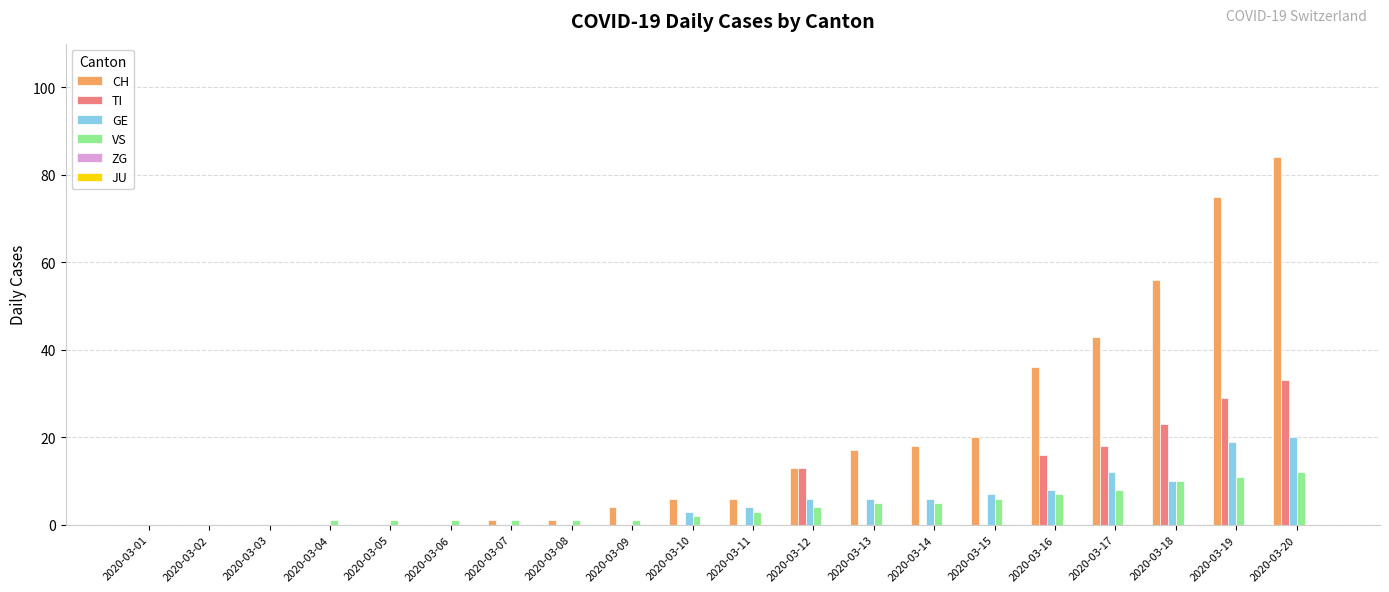

True or false: GE has a value of 6 at 2020-03-14.

True